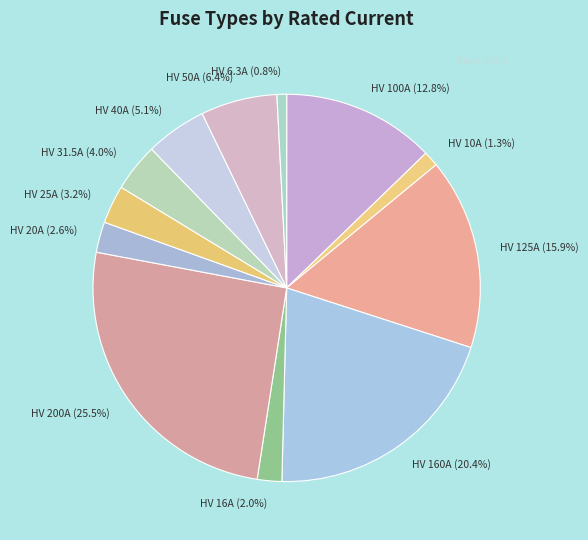

How much of the chart is everything except HV 20A (2.6%)?

97.4%